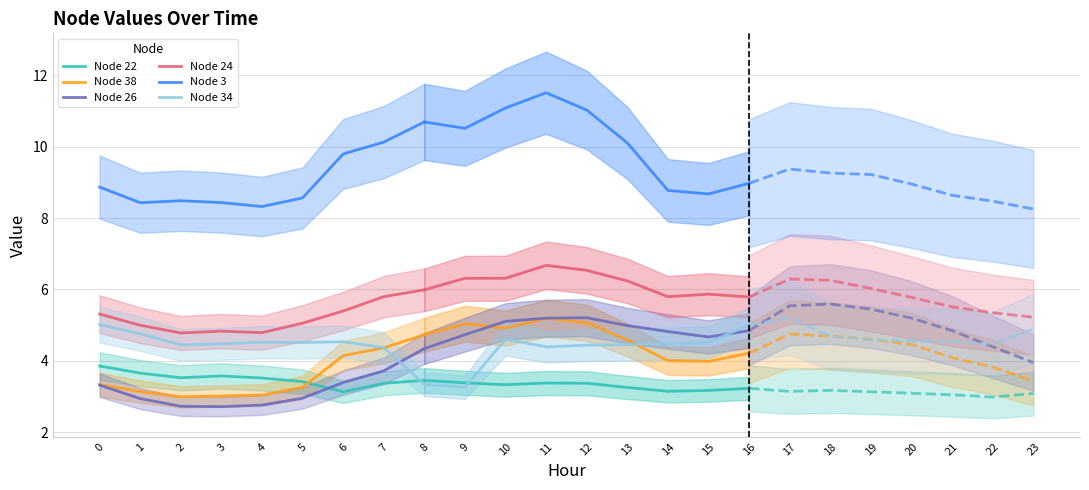

The value of Node 3 at 7 is 4.4. True or false?

False